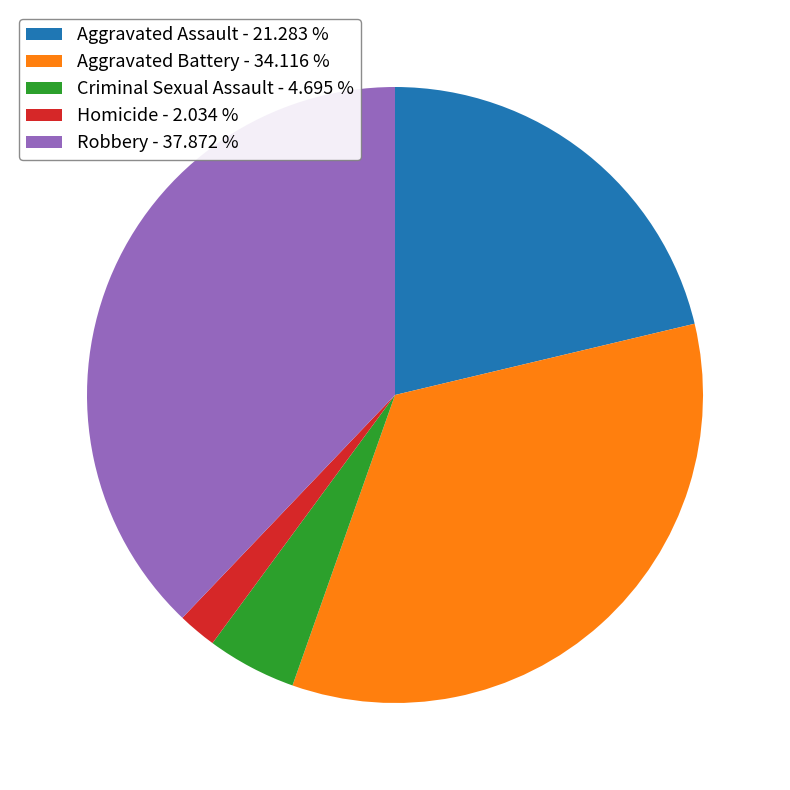

What is the ratio of the value at Aggravated Assault - 21.283 % to the value at Criminal Sexual Assault - 4.695 %?

4.5